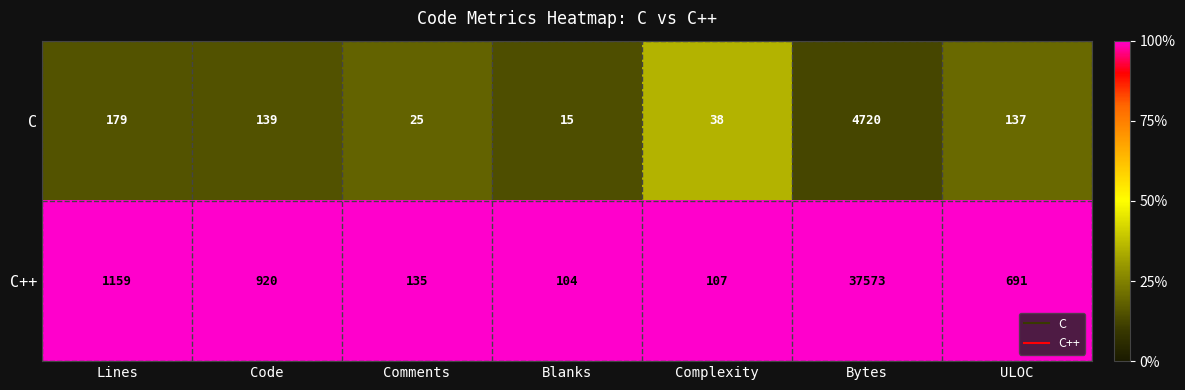

What is the difference between the C++ values at Bytes and Code?

36653